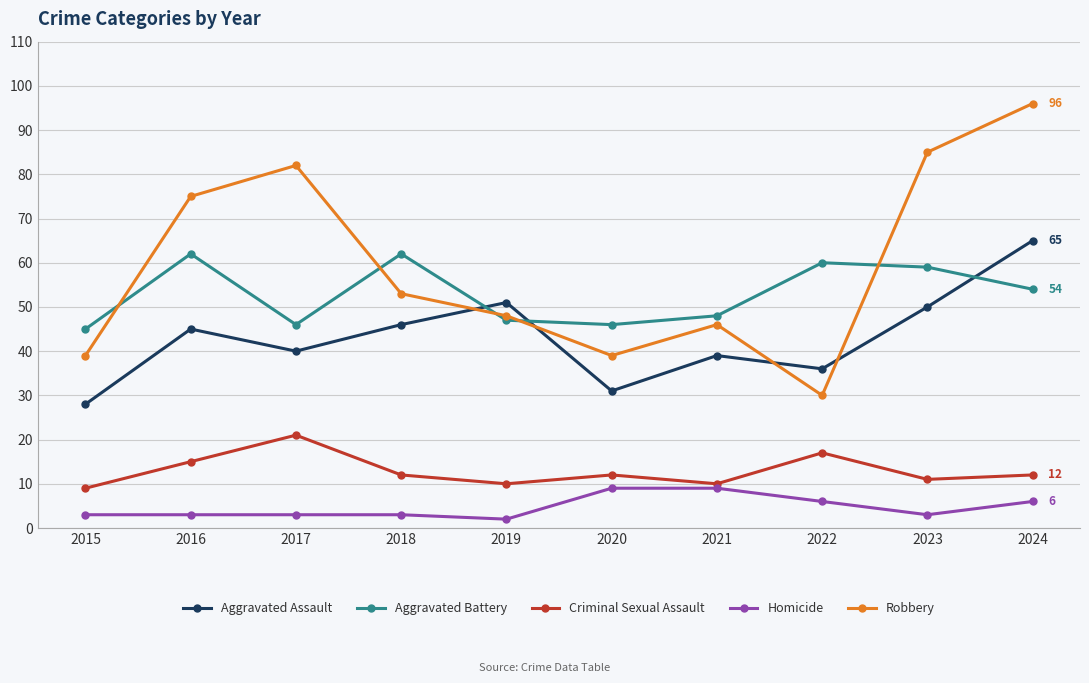

Read the Aggravated Assault value at 2022.

36